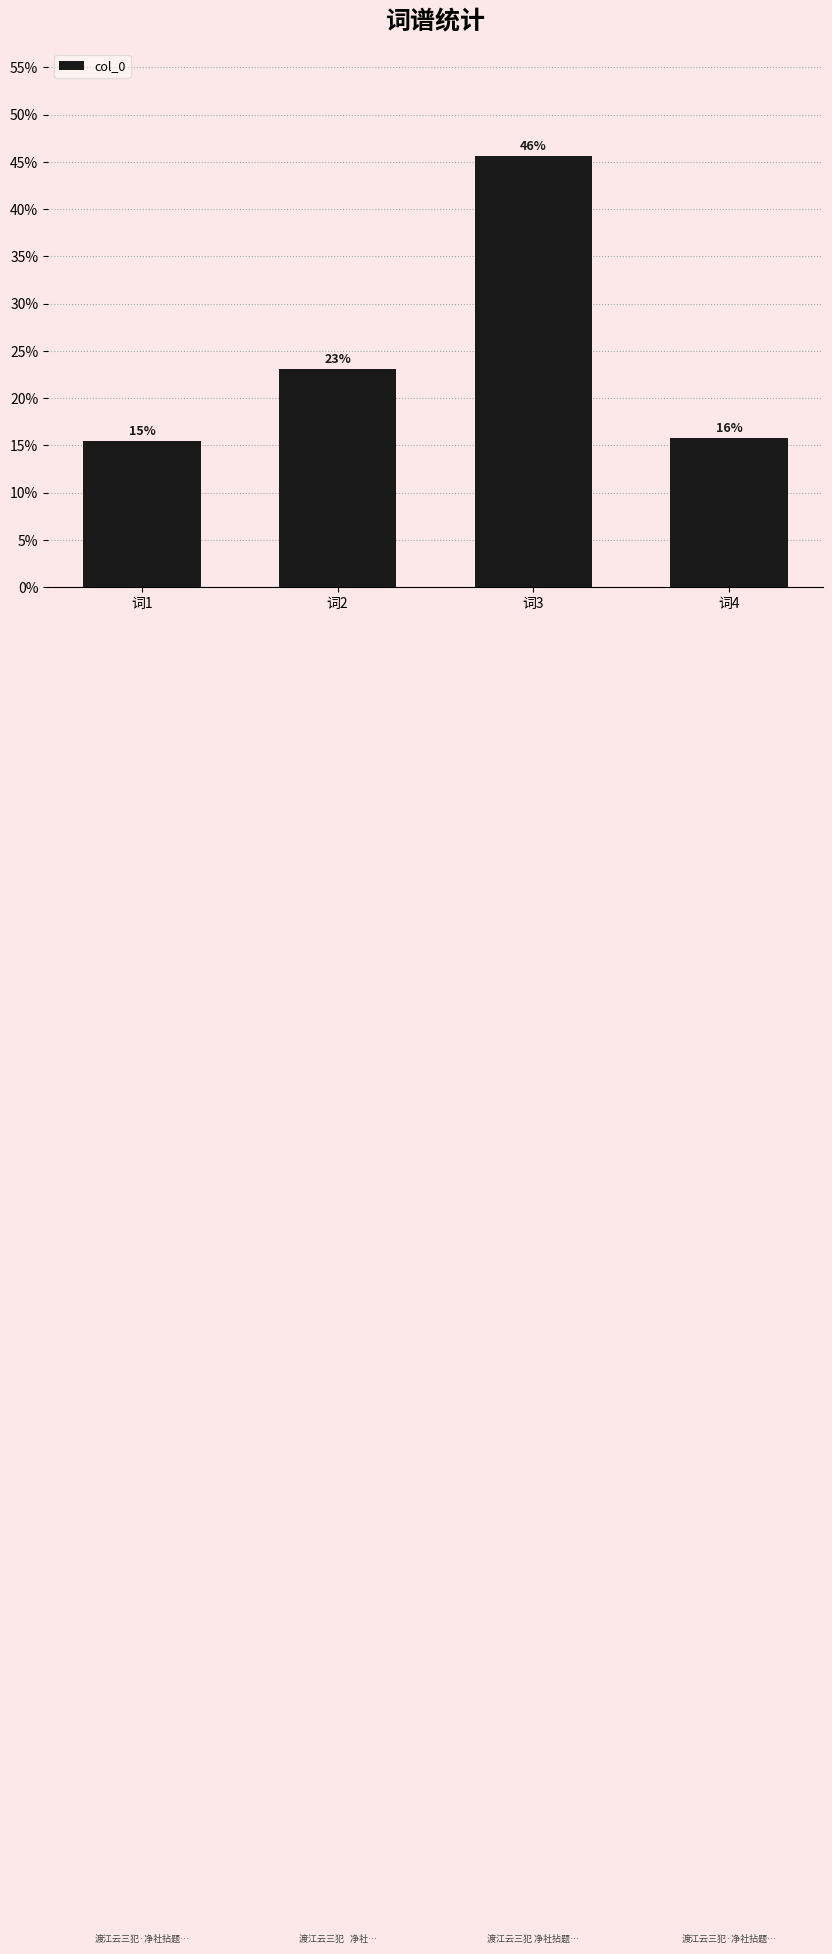

How many bars are there in total?

4